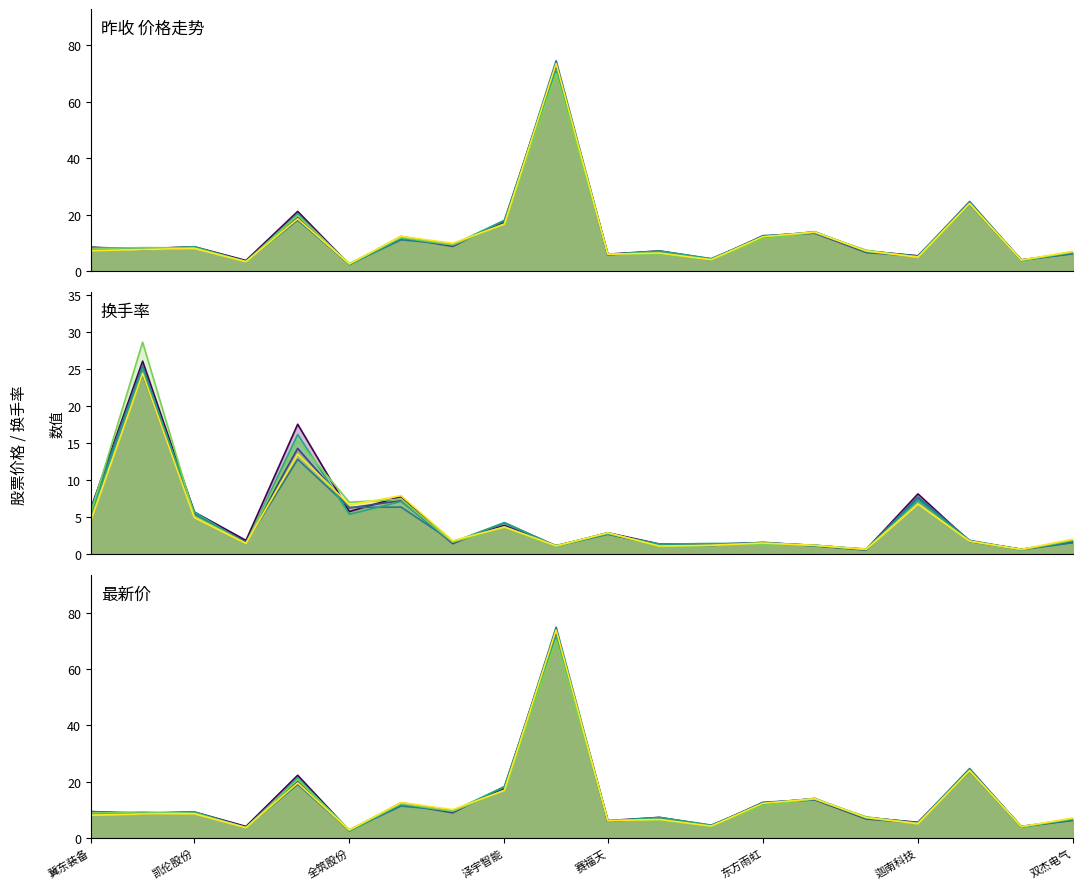

Reading left to right, list all the values displayed in this chart.

昨收: 冀东装备=7.9	立方数科=7.8	凯伦股份=8.7	ST中装=3.3	卧龙电驱=20.3	全筑股份=2.3	旭杰科技=11.7	苏美达=9.4	泽宇智能=18.0	中信博=71.4	赛福天=5.9	太极实业=7.2	东南网架=4.5	东方雨虹=12.0	中天科技=14.0	林洋能源=6.9	迦南科技=5.2	特锐德=24.2	豫能控股=3.8	双杰电气=6.7
换手率: 冀东装备=6.2	立方数科=24.3	凯伦股份=5.3	ST中装=1.7	卧龙电驱=14.3	全筑股份=6.3	旭杰科技=7.3	苏美达=1.5	泽宇智能=4.3	中信博=1.2	赛福天=2.7	太极实业=1.2	东南网架=1.4	东方雨虹=1.5	中天科技=1.2	林洋能源=0.6	迦南科技=7.6	特锐德=1.8	豫能控股=0.7	双杰电气=1.6
最新价: 冀东装备=8.5	立方数科=8.0	凯伦股份=8.7	ST中装=3.8	卧龙电驱=21.2	全筑股份=2.4	旭杰科技=12.3	苏美达=9.4	泽宇智能=17.2	中信博=72.6	赛福天=6.0	太极实业=7.2	东南网架=4.3	东方雨虹=12.3	中天科技=13.9	林洋能源=7.2	迦南科技=5.5	特锐德=23.8	豫能控股=4.0	双杰电气=6.5